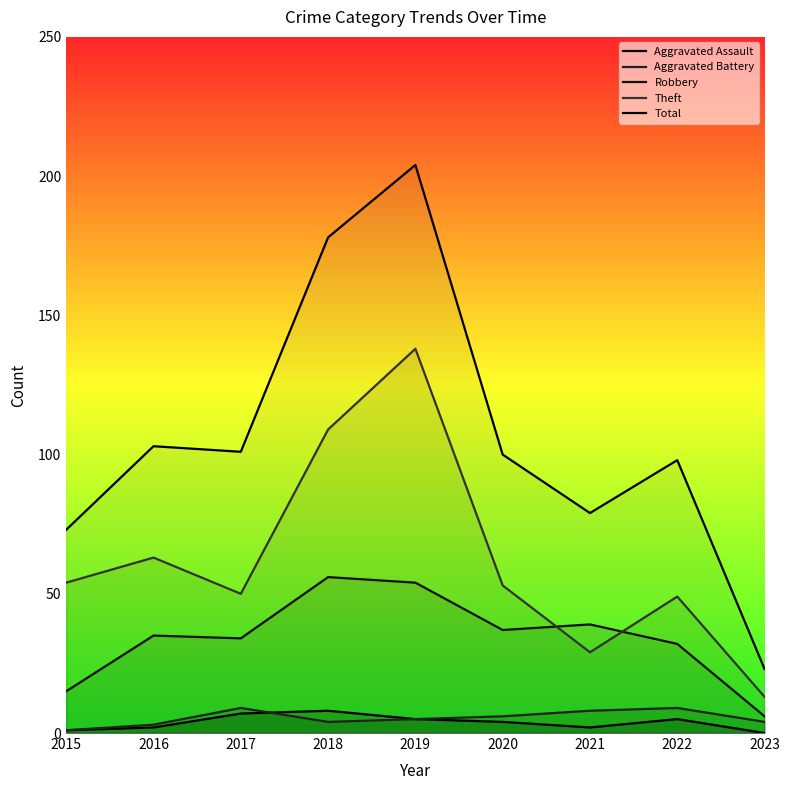

Which series ends up on top after the final intersection of Theft and Robbery?

Theft